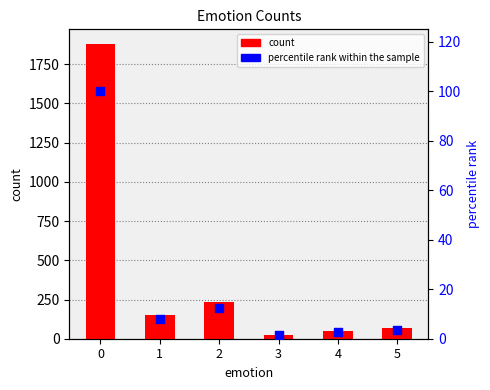

Which series has the largest Y range (max minus min)?

count